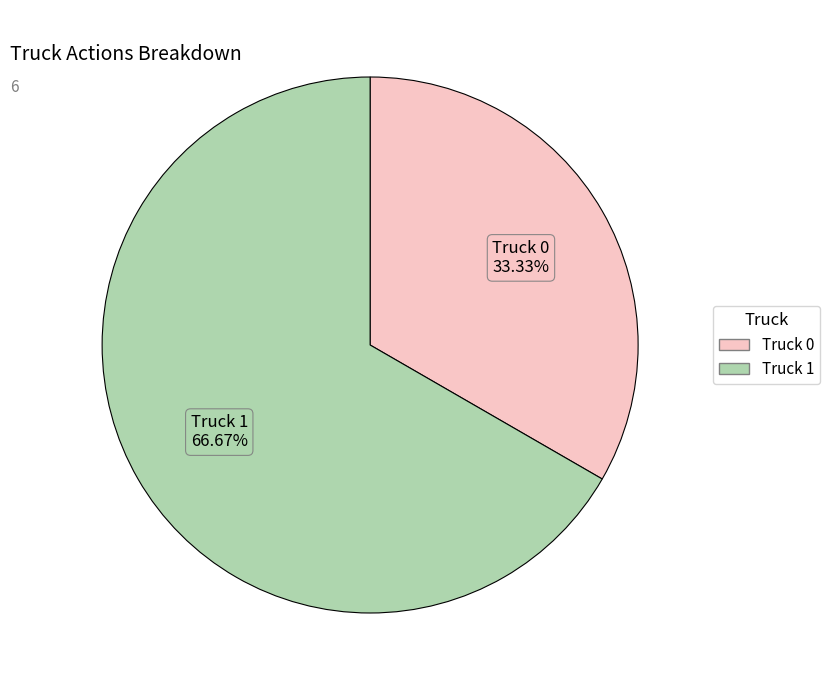

Is it true that Truck 1 is 67% of the pie?

True